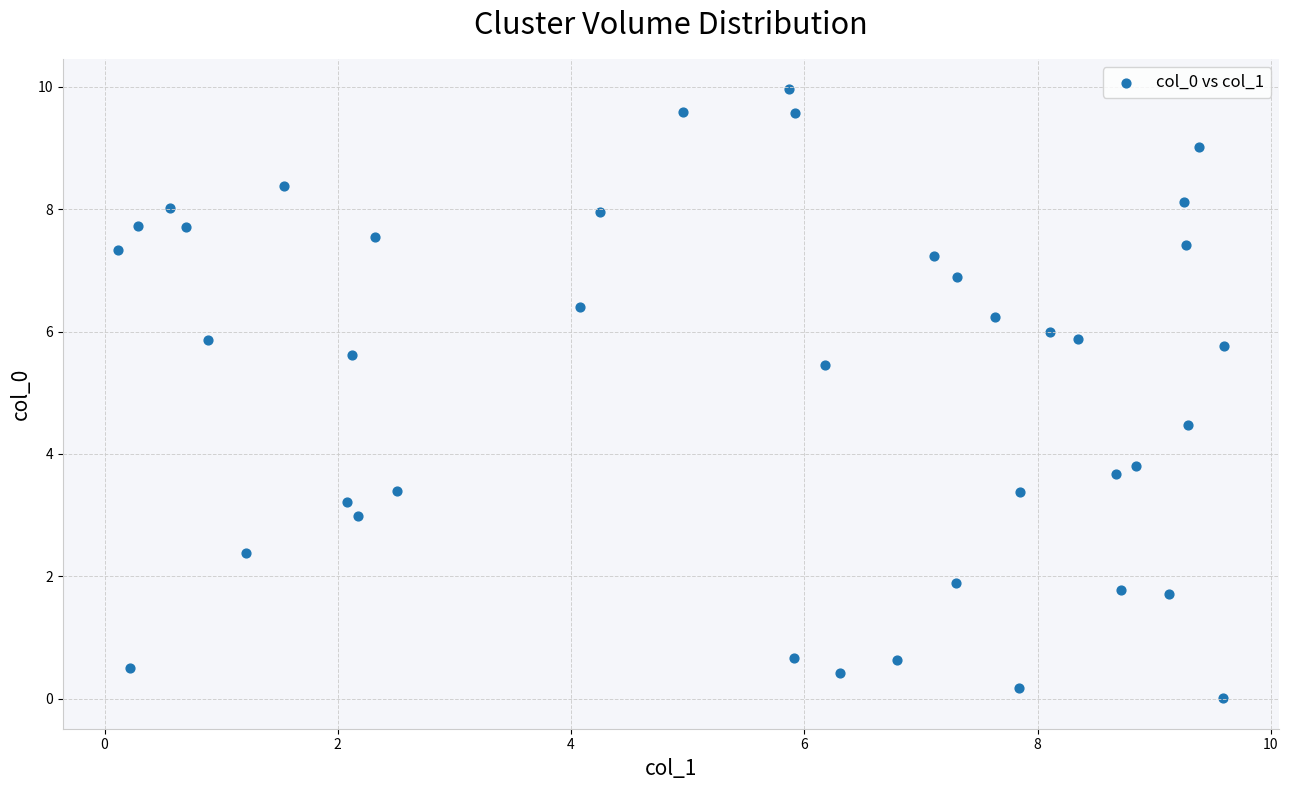

What is the range of X values (max minus min)?

9.5